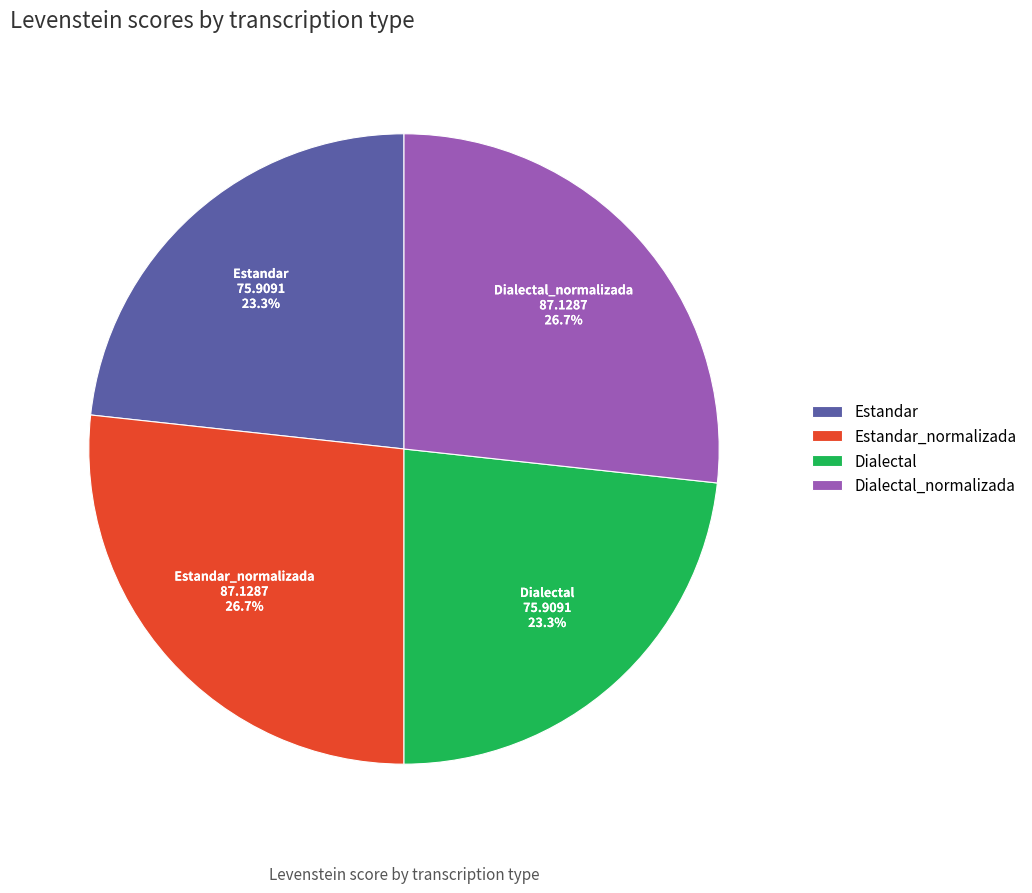

Is it true that Estandar_normalizada is 27% of the pie?

True